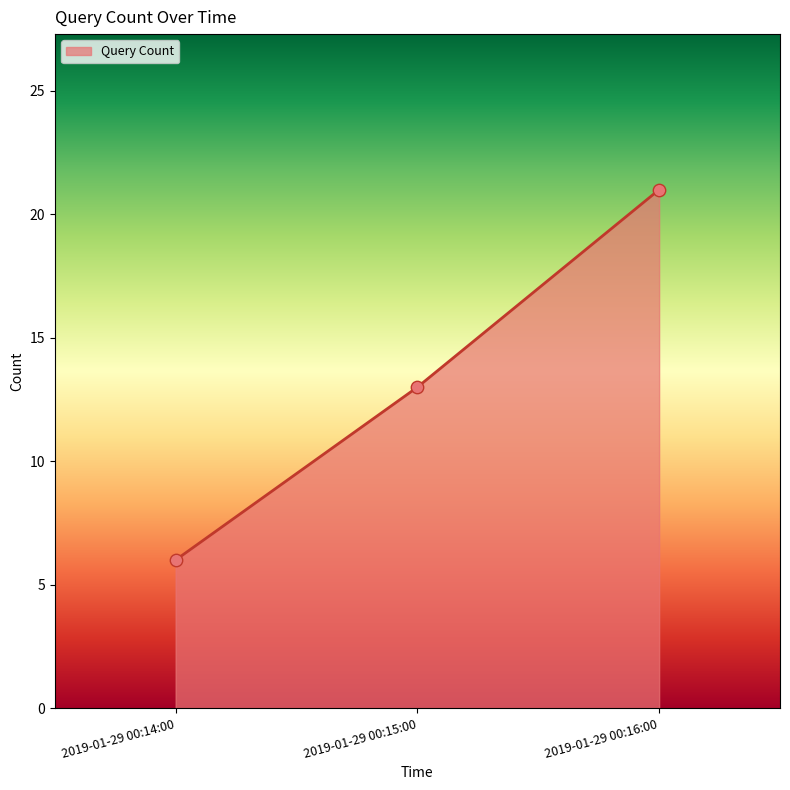

What is the ratio of the value at 2019-01-29 00:16:00 to the value at 2019-01-29 00:14:00?

3.5